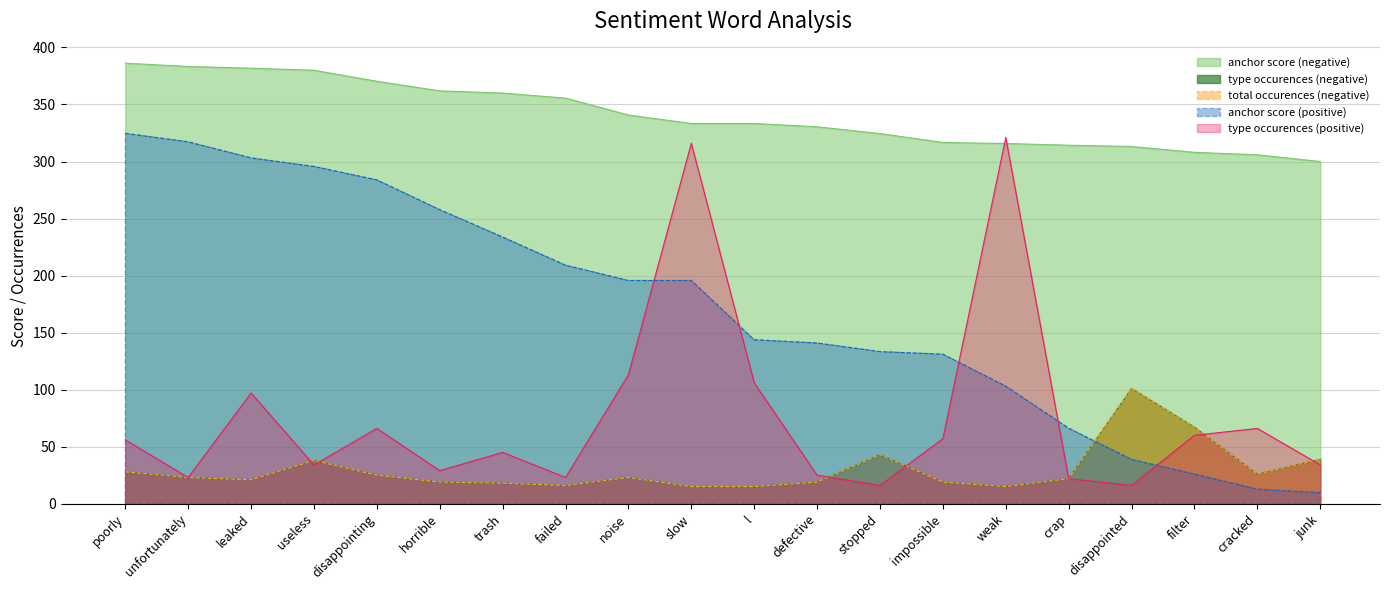

Rank the series at disappointed from lowest to highest value.

type occurences (positive), anchor score (positive), type occurences (negative), total occurences (negative), anchor score (negative)